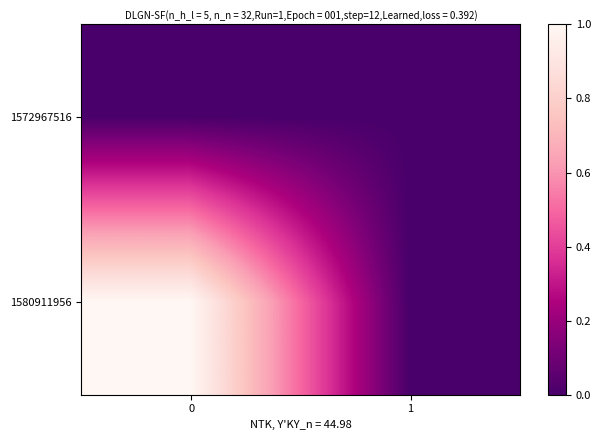

Reading left to right, transcribe all the data shown in this chart.

1572967516: 0=0	1=0
1580911956: 0=1	1=0